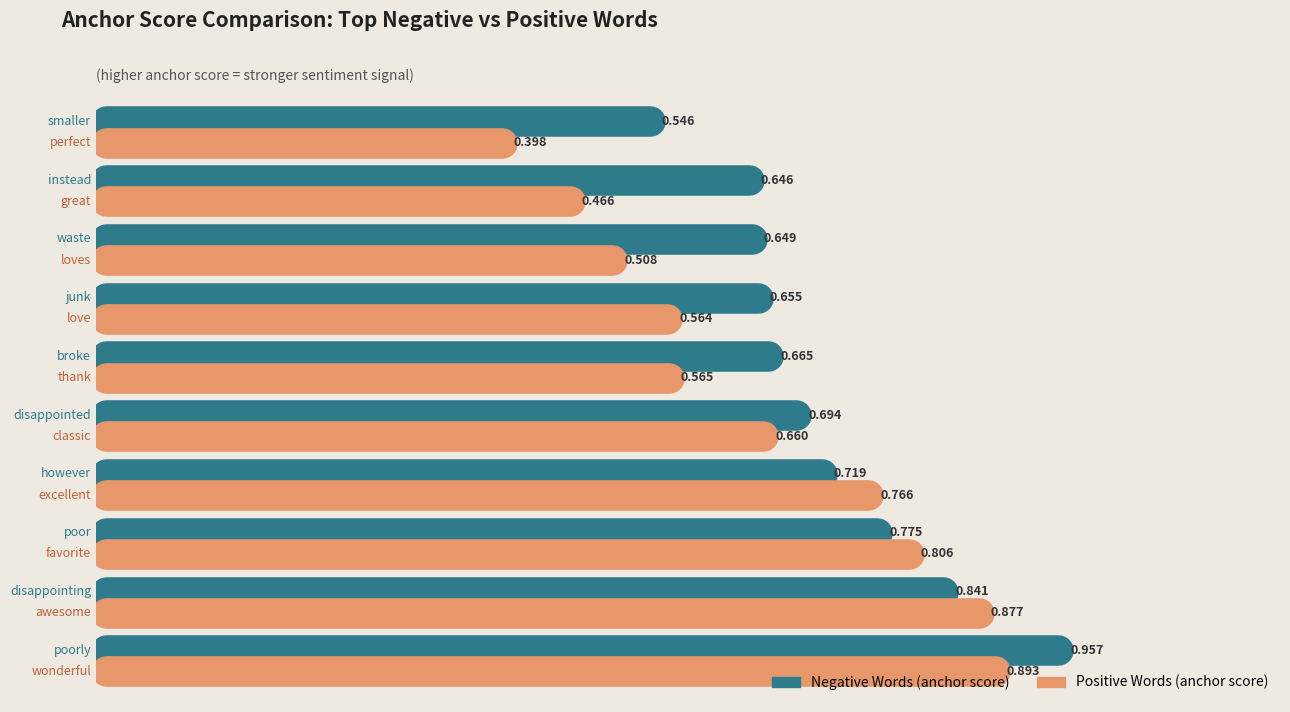

True or false: Positive Words (anchor score) has a value of -0.3 at 1.

False